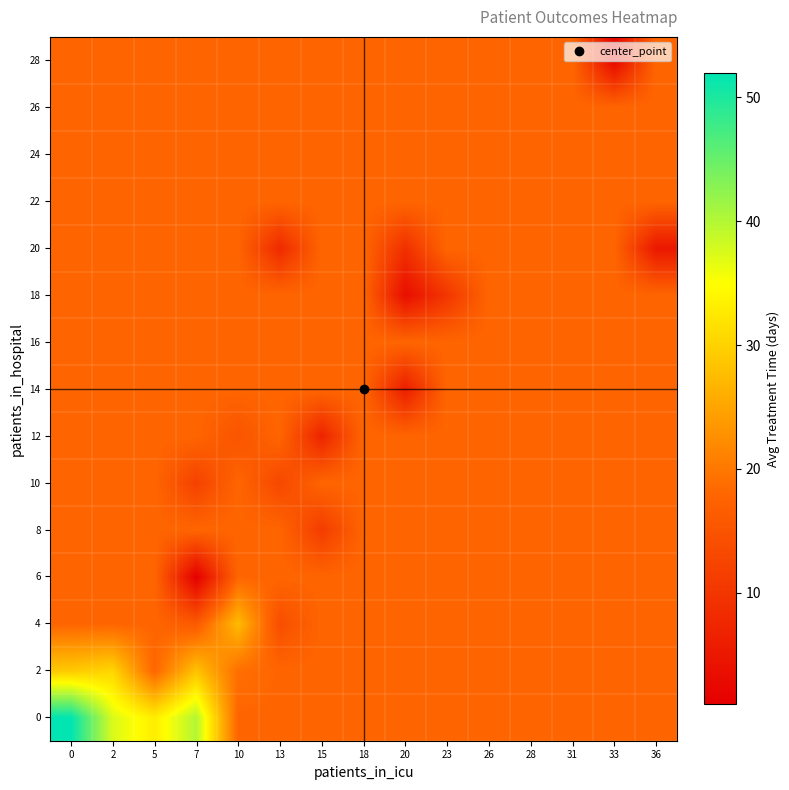

Reading left to right, extract all data points from this chart.

0: 0=51.9	2=37.4	5=33.0	7=40.0	10=17.9	13=17.9	15=17.9	18=17.9	20=17.9	23=17.9	26=17.9	28=17.9	31=17.9	33=17.9	36=17.9
2: 0=29.0	2=30.4	5=17.9	7=28.2	10=19.0	13=17.9	15=17.9	18=17.9	20=17.9	23=17.9	26=17.9	28=17.9	31=17.9	33=17.9	36=17.9
4: 0=17.9	2=17.9	5=17.9	7=16.0	10=27.5	13=14.0	15=17.9	18=17.9	20=17.9	23=17.9	26=17.9	28=17.9	31=17.9	33=17.9	36=17.9
6: 0=17.9	2=17.9	5=17.9	7=1.0	10=17.9	13=17.9	15=17.9	18=17.9	20=17.9	23=17.9	26=17.9	28=17.9	31=17.9	33=17.9	36=17.9
8: 0=17.9	2=17.9	5=17.9	7=17.9	10=17.9	13=17.9	15=11.0	18=17.9	20=17.9	23=17.9	26=17.9	28=17.9	31=17.9	33=17.9	36=17.9
10: 0=17.9	2=17.9	5=17.9	7=12.0	10=17.9	13=13.0	15=17.9	18=17.9	20=17.9	23=17.9	26=17.9	28=17.9	31=17.9	33=17.9	36=17.9
12: 0=17.9	2=17.9	5=17.9	7=17.9	10=15.0	13=17.9	15=7.0	18=17.9	20=17.9	23=17.9	26=17.9	28=17.9	31=17.9	33=17.9	36=17.9
14: 0=17.9	2=17.9	5=17.9	7=17.9	10=17.9	13=17.9	15=17.9	18=17.9	20=6.0	23=17.9	26=17.9	28=17.9	31=17.9	33=17.9	36=17.9
16: 0=17.9	2=17.9	5=17.9	7=17.9	10=17.9	13=17.9	15=17.9	18=17.9	20=17.9	23=17.9	26=17.9	28=17.9	31=17.9	33=17.9	36=17.9
18: 0=17.9	2=17.9	5=17.9	7=17.9	10=17.9	13=17.9	15=17.9	18=17.9	20=3.5	23=10.0	26=17.9	28=17.9	31=17.9	33=17.9	36=17.9
20: 0=17.9	2=17.9	5=17.9	7=17.9	10=17.9	13=8.0	15=17.9	18=17.9	20=9.0	23=17.9	26=17.9	28=17.9	31=17.9	33=17.9	36=5.0
22: 0=17.9	2=17.9	5=17.9	7=17.9	10=17.9	13=17.9	15=17.9	18=17.9	20=17.9	23=17.9	26=17.9	28=17.9	31=17.9	33=17.9	36=17.9
24: 0=17.9	2=17.9	5=17.9	7=17.9	10=17.9	13=17.9	15=17.9	18=17.9	20=17.9	23=17.9	26=17.9	28=17.9	31=17.9	33=17.9	36=17.9
26: 0=17.9	2=17.9	5=17.9	7=17.9	10=17.9	13=17.9	15=17.9	18=17.9	20=17.9	23=17.9	26=17.9	28=17.9	31=17.9	33=17.9	36=17.9
28: 0=17.9	2=17.9	5=17.9	7=17.9	10=17.9	13=17.9	15=17.9	18=17.9	20=17.9	23=17.9	26=17.9	28=17.9	31=17.9	33=2.0	36=17.9